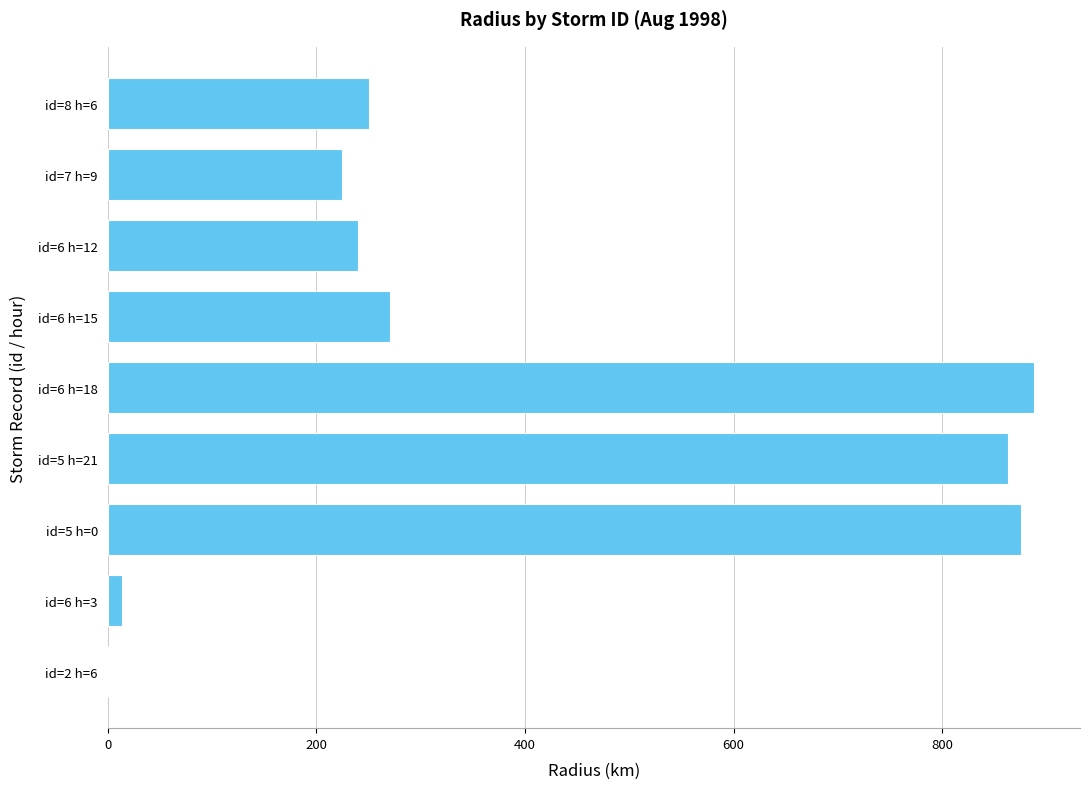

Reading top to bottom, extract all data points from this chart.

id=8 h=6=250.3	id=7 h=9=224.8	id=6 h=12=239.8	id=6 h=15=270.6	id=6 h=18=887.8	id=5 h=21=863.6	id=5 h=0=875.3	id=6 h=3=14.1	id=2 h=6=0.0